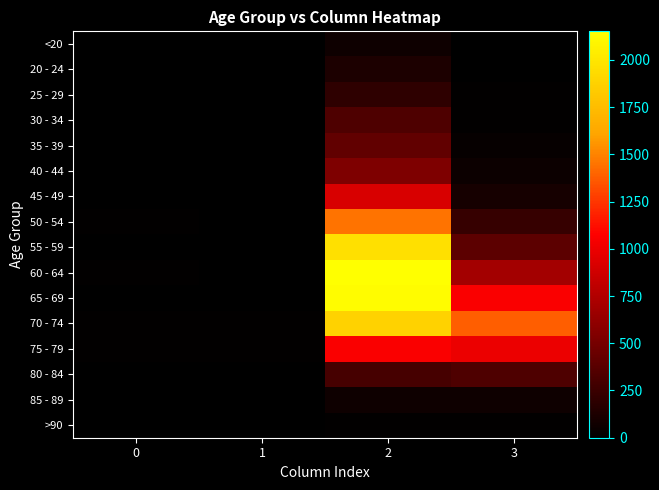

Between 0 and 3, which is larger?

3